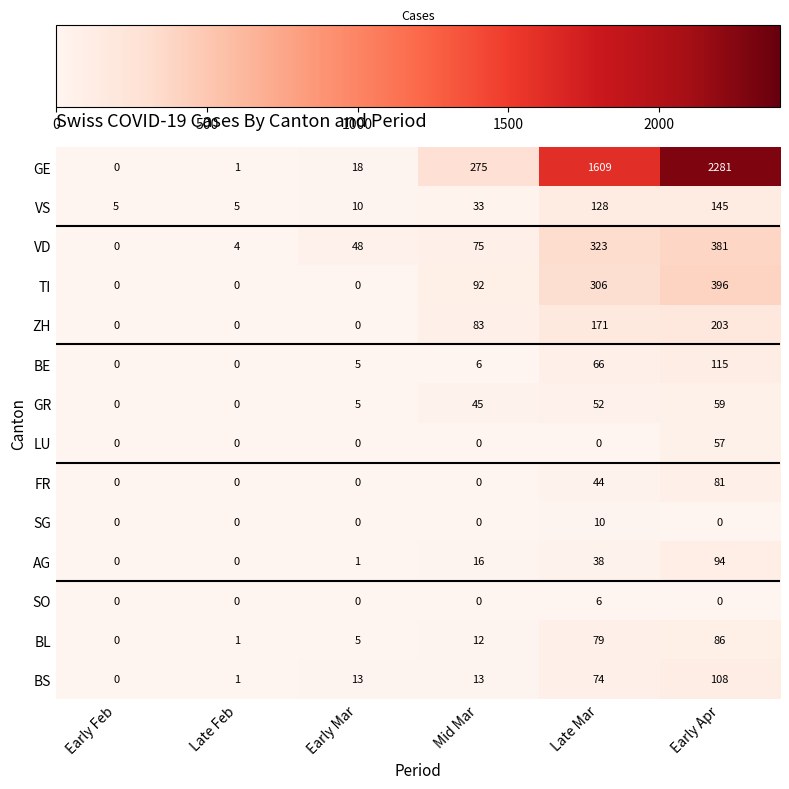

Rank the series by their maximum value, from highest to lowest.

GE, TI, VD, ZH, VS, BE, BS, AG, BL, FR, GR, LU, SG, SO